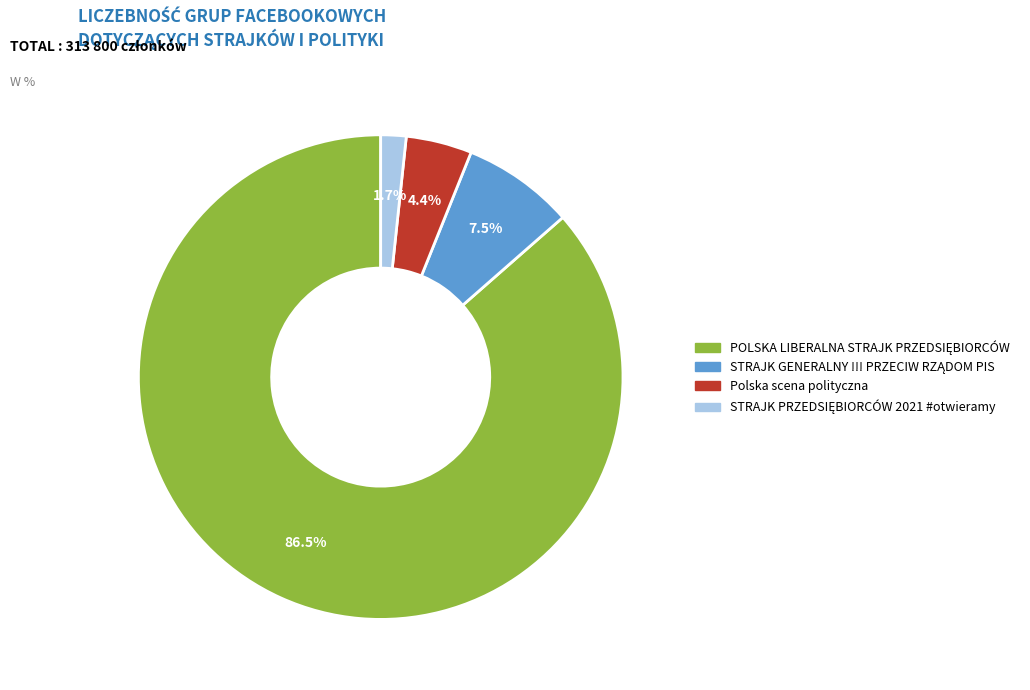

Count the number of slices in the pie.

4